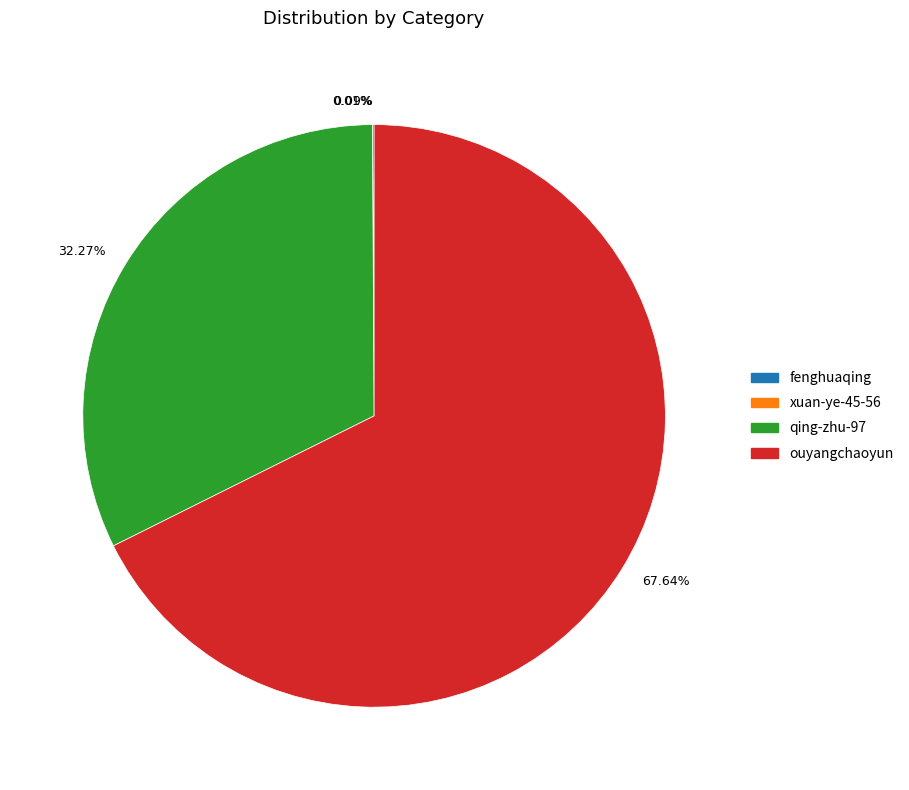

Which category accounts for the majority?

67.64%